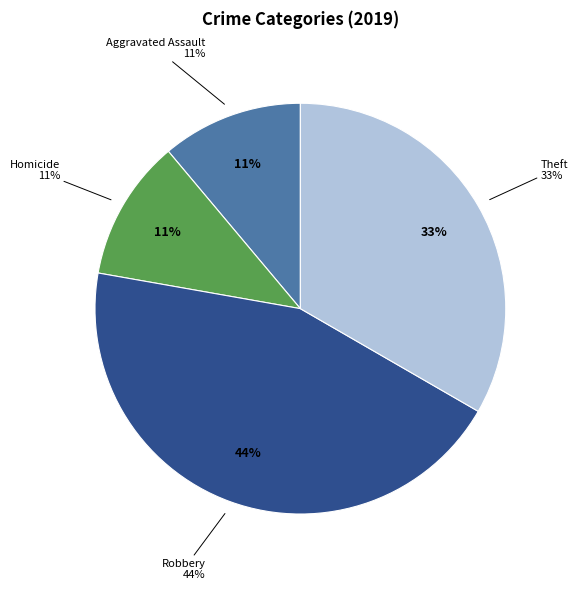

Count the number of slices in the pie.

7